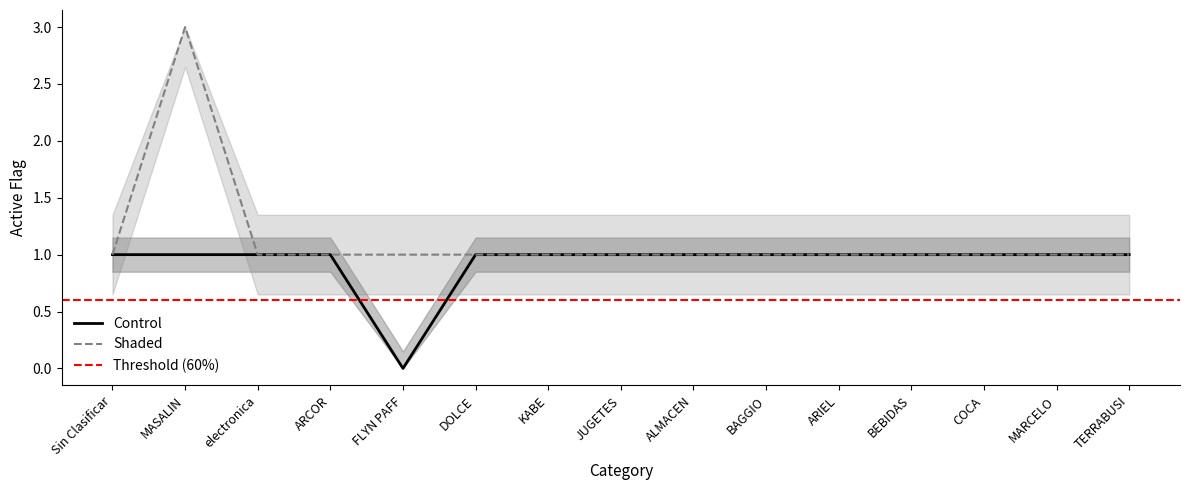

The value of Shaded at COCA is 1. True or false?

False